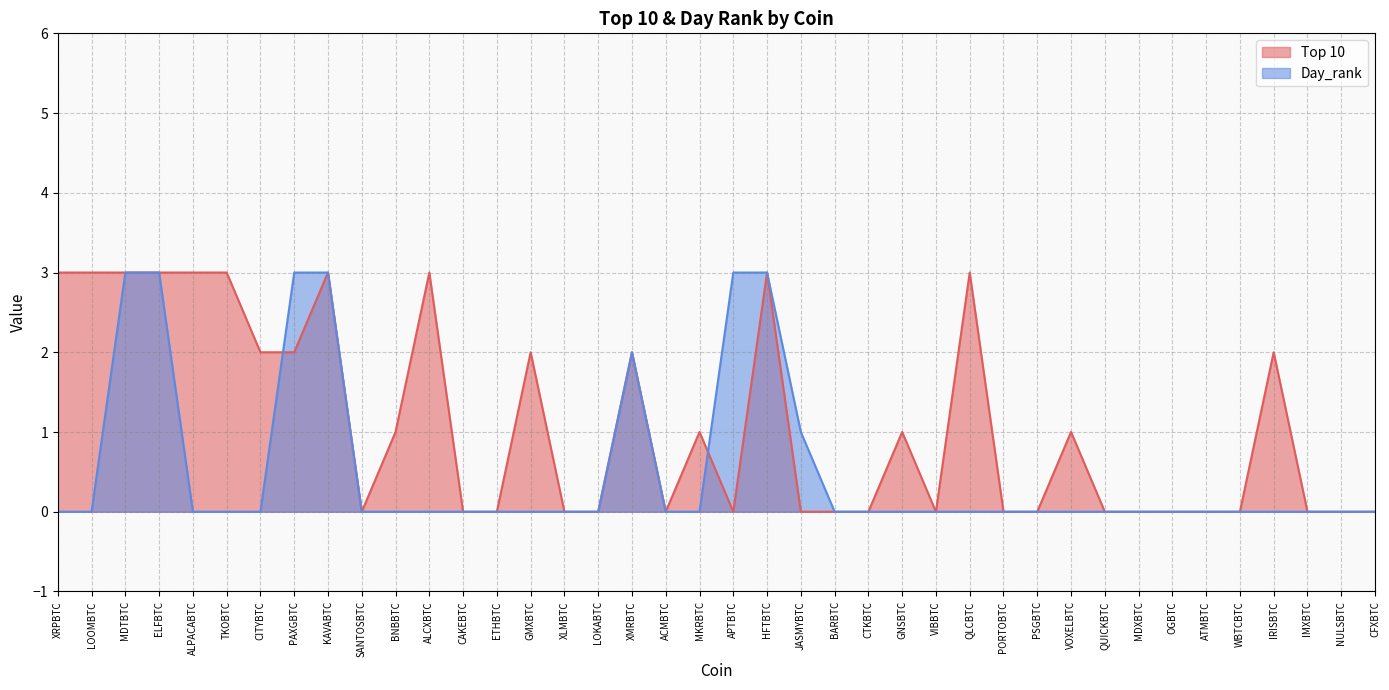

At which label is Day_rank closest to 1?

JASMYBTC